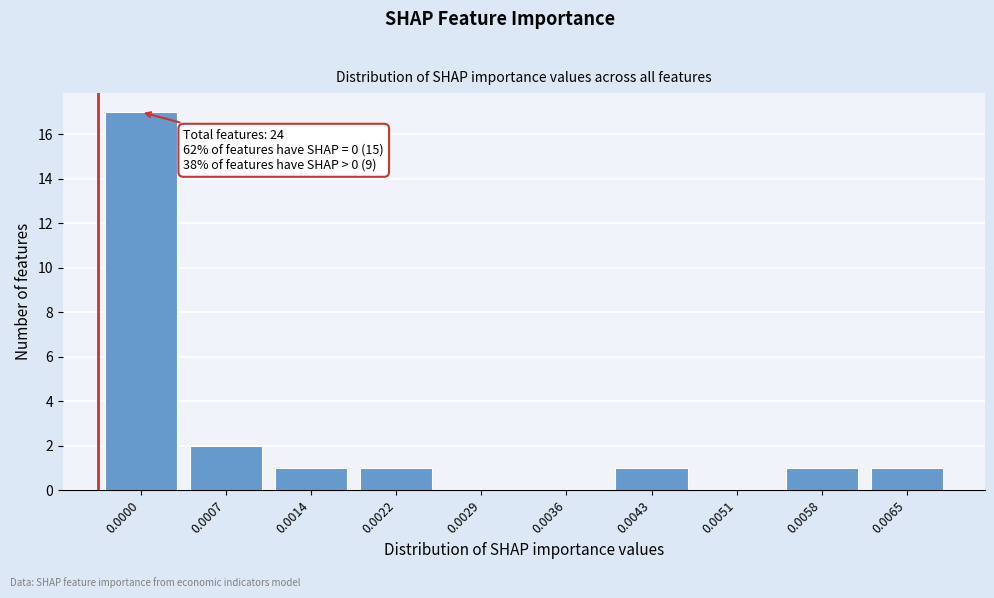

Reading right to left, list all the values displayed in this chart.

0.0065=1	0.0058=1	0.0051=0	0.0043=1	0.0036=0	0.0029=0	0.0022=1	0.0014=1	0.0007=2	0.0000=17